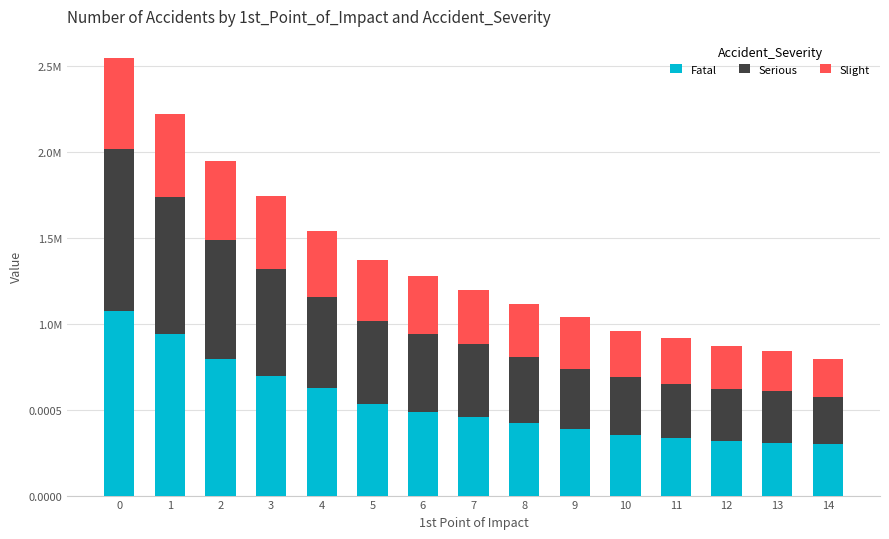

Which series changed the most between 0 and 14?

Fatal